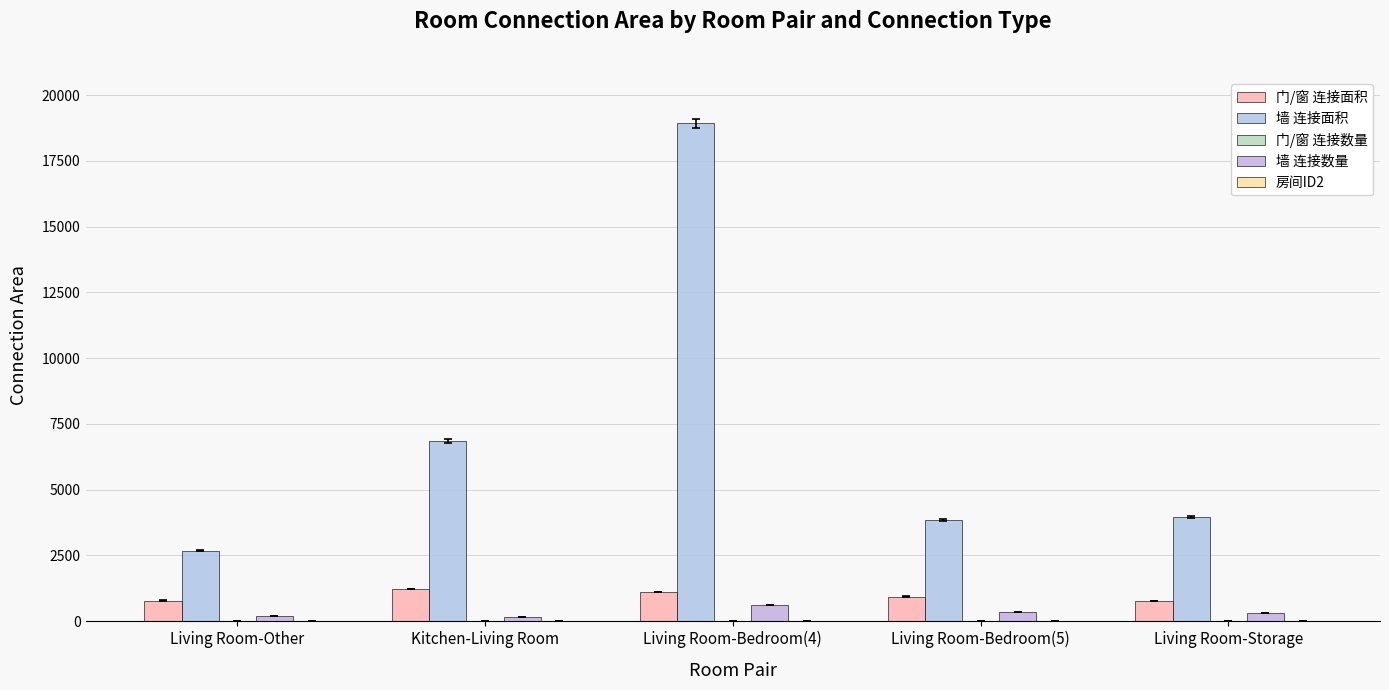

Count the number of categories in the chart.

5